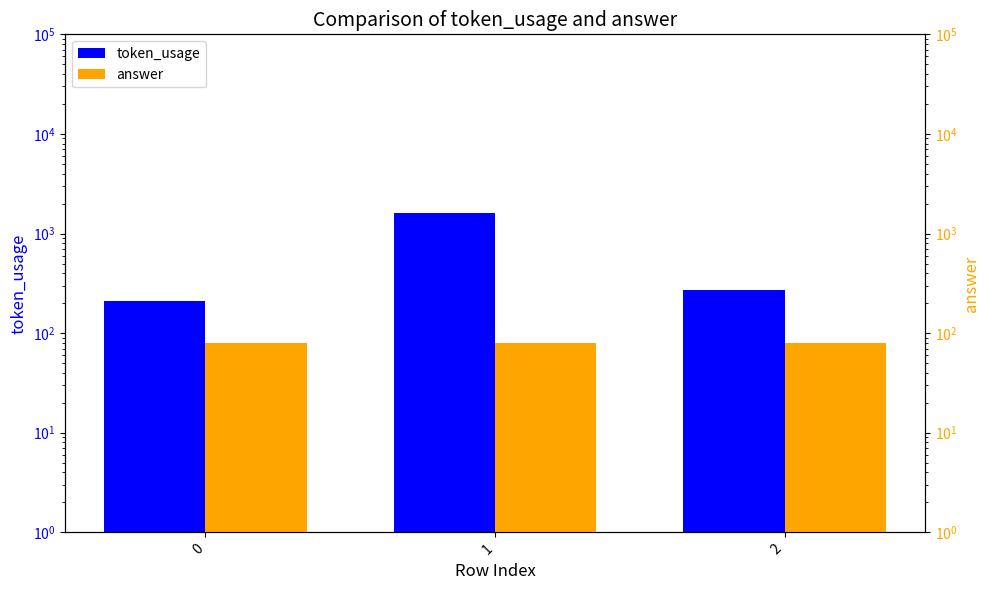

Reading left to right, transcribe all the data shown in this chart.

token_usage: 0=209	1=1618	2=273
answer: 0=80	1=80	2=80